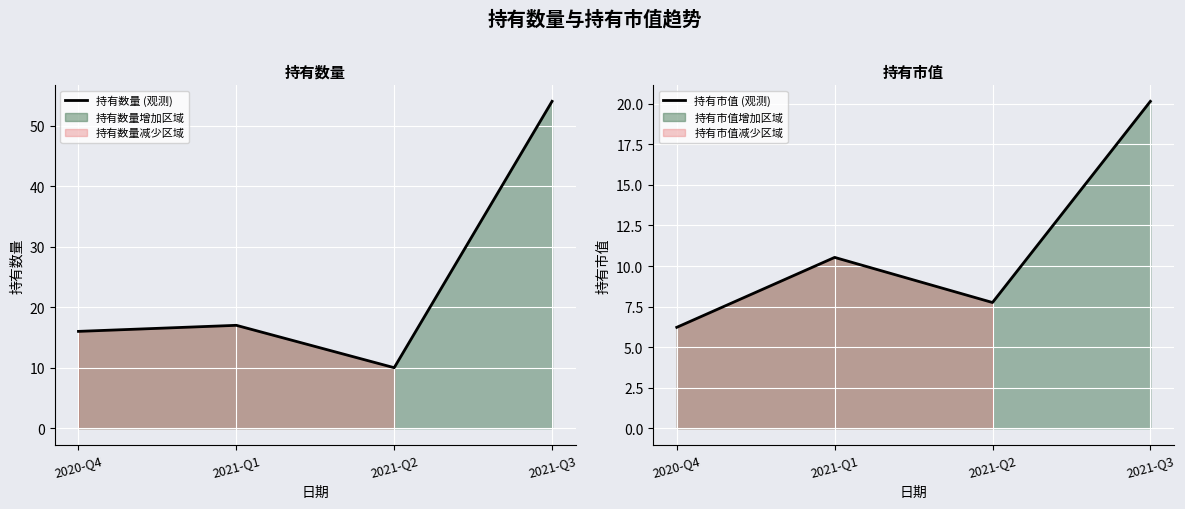

List the series in order of their peak value, highest first.

持有数量 (观测), 持有市值 (观测)